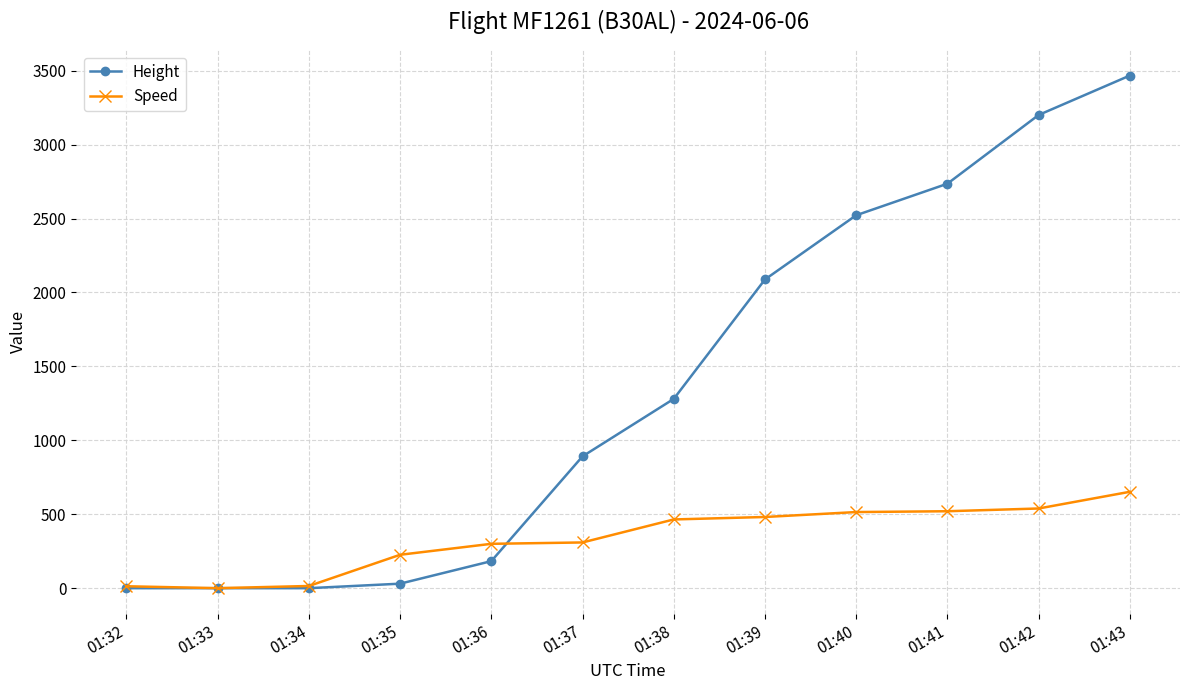

Which category has the highest value in the Speed series?

01:43